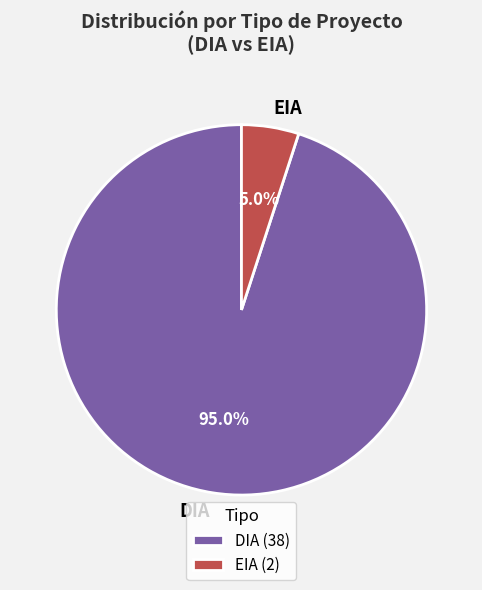

Is EIA the majority of the pie?

No